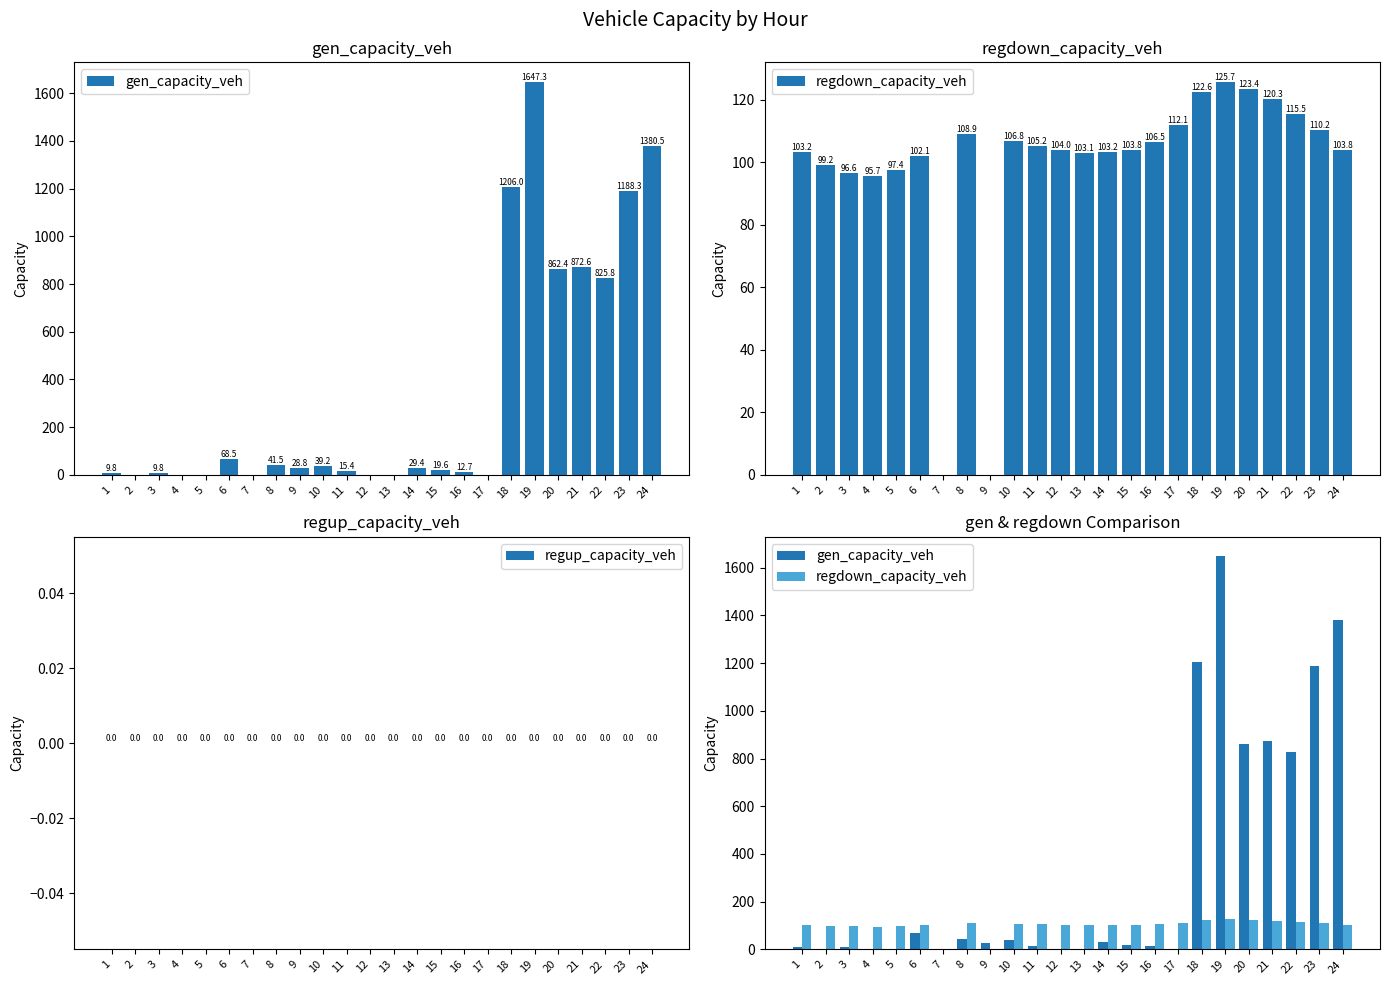

How many data points in regdown_capacity_veh are above 104?

12